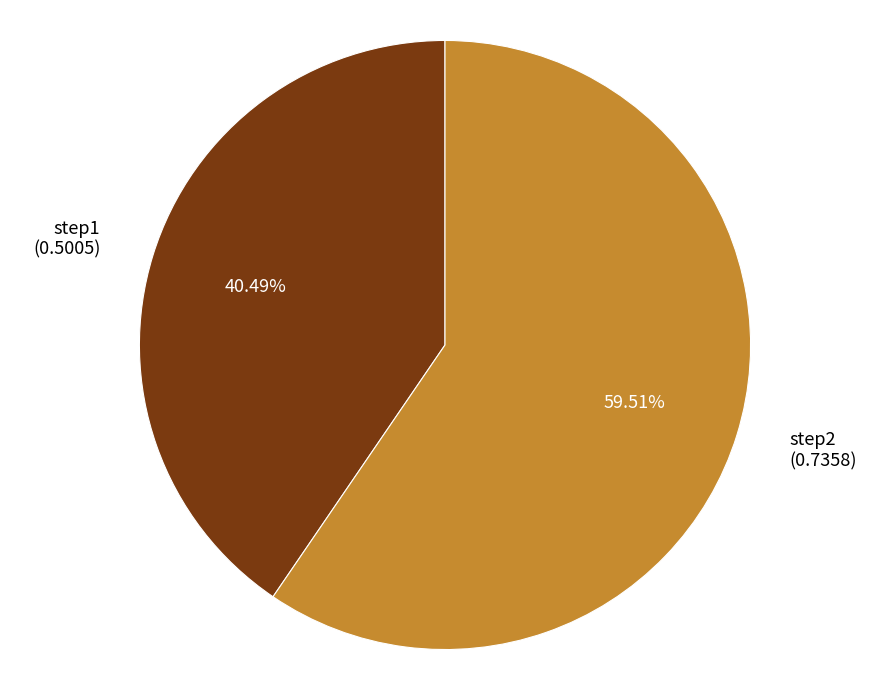

Which slice is the smallest?

step1